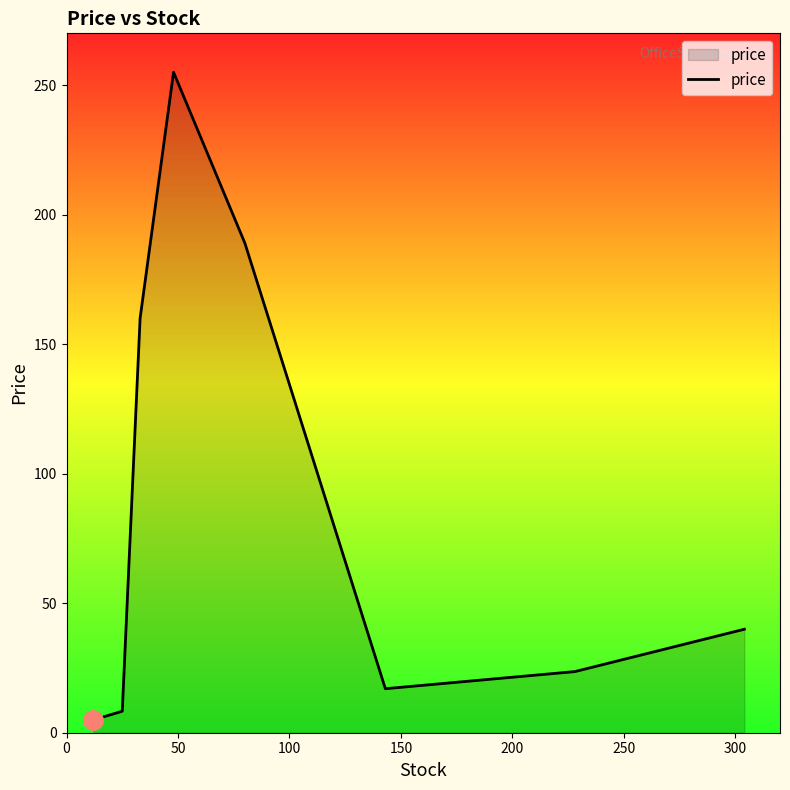

How many categories are shown in the chart?

8